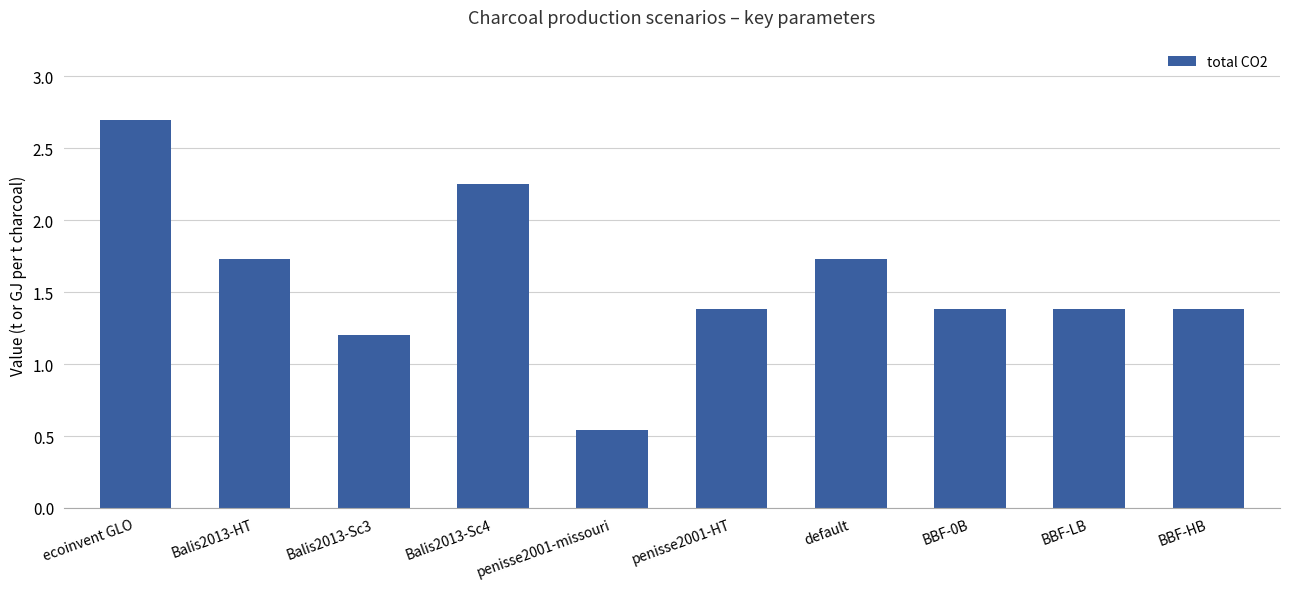

What is the maximum value shown in the chart?

2.7